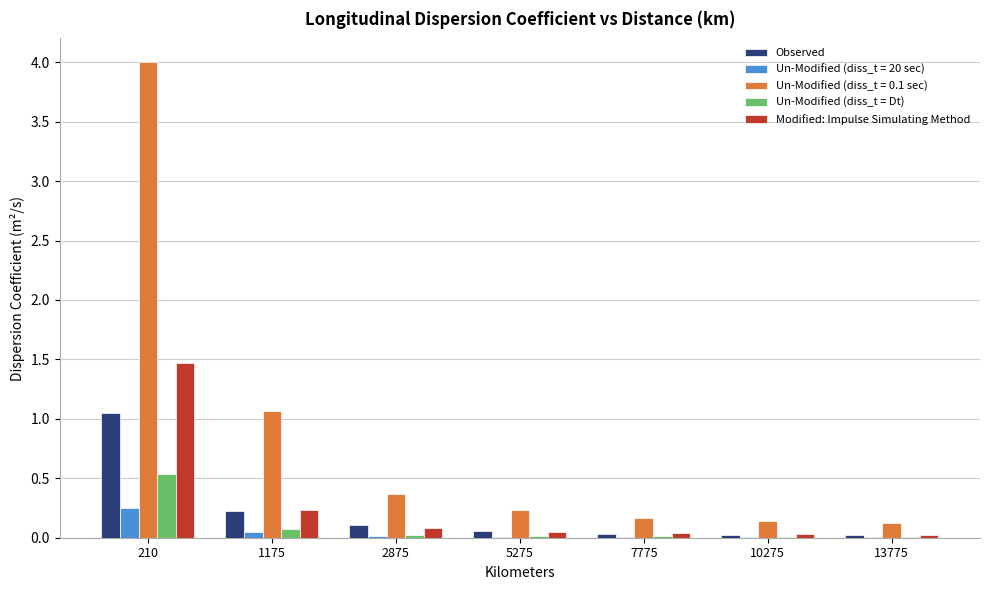

Is the value of Un-Modified (diss_t = 0.1 sec) at 13775 greater than the value of Un-Modified (diss_t = 20 sec) at 13775?

Yes